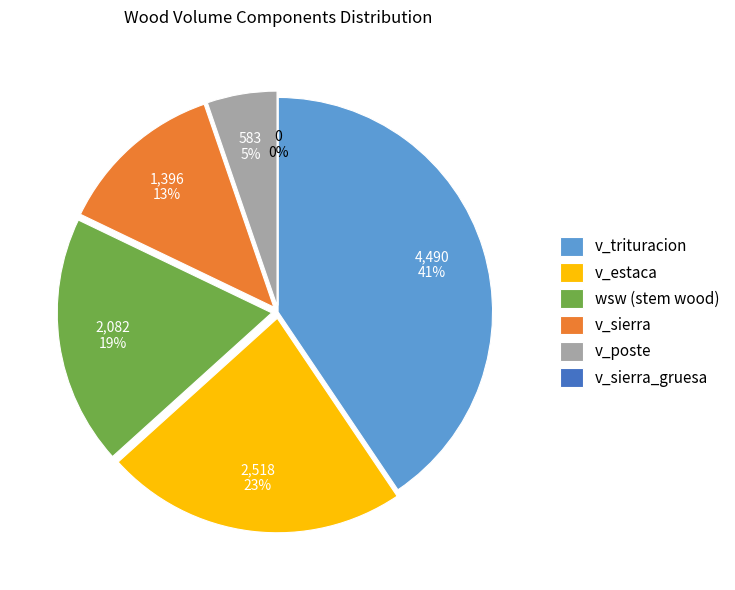

True or false: 20 accounts for 12% of the total.

False